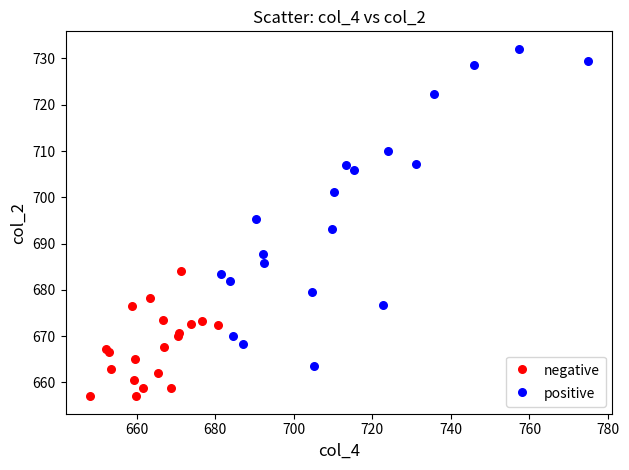

Which series reaches the minimum Y coordinate?

negative